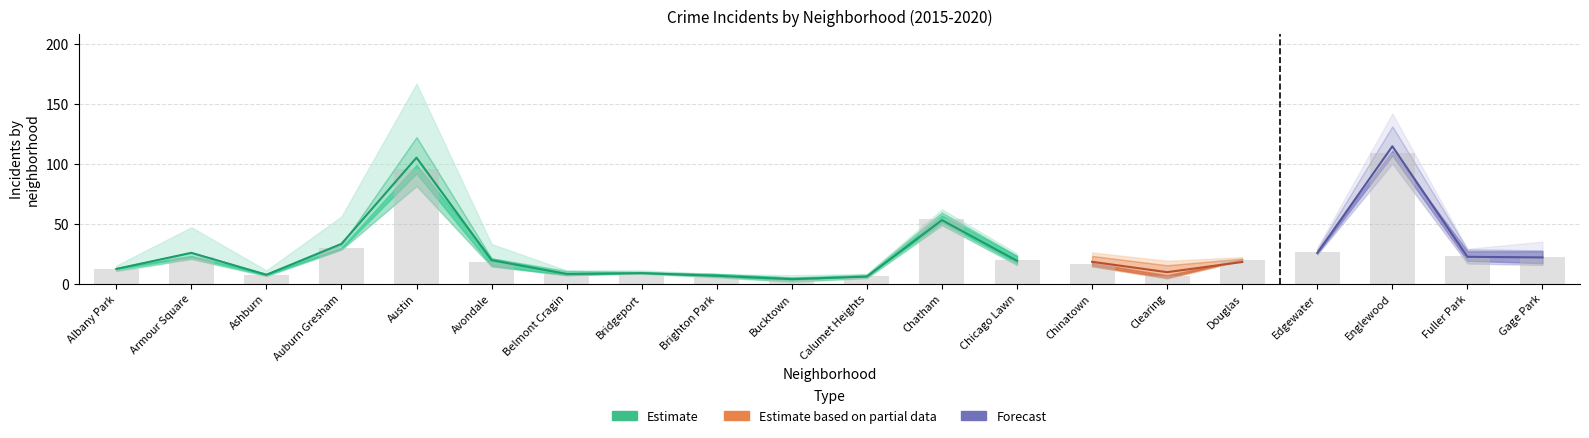

Is the value of 2016 at Albany Park greater than the value of 2020 at Chatham?

No